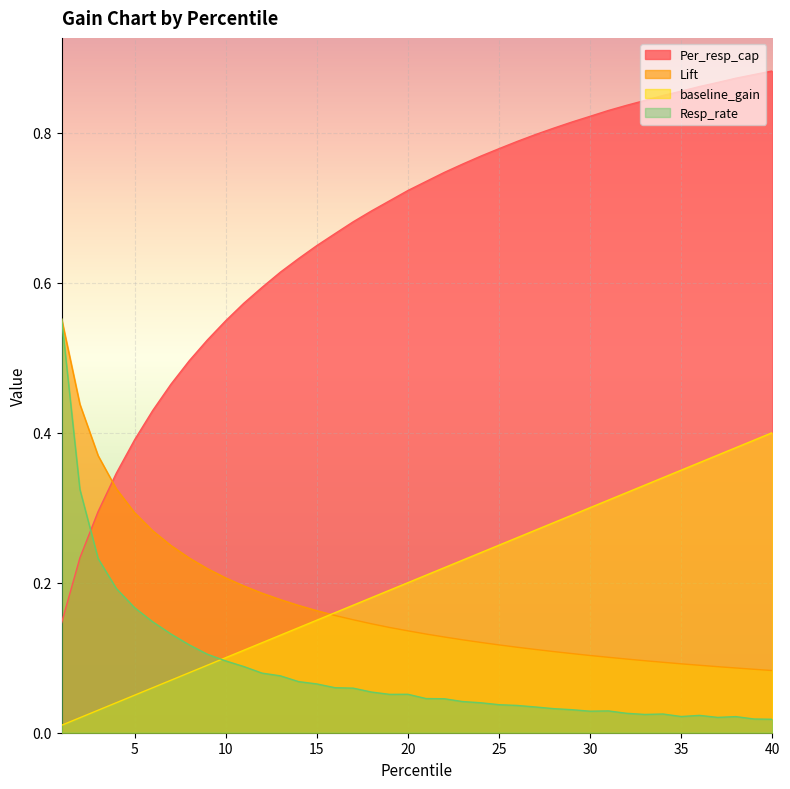

What is the total value across all series at 25?

1.2